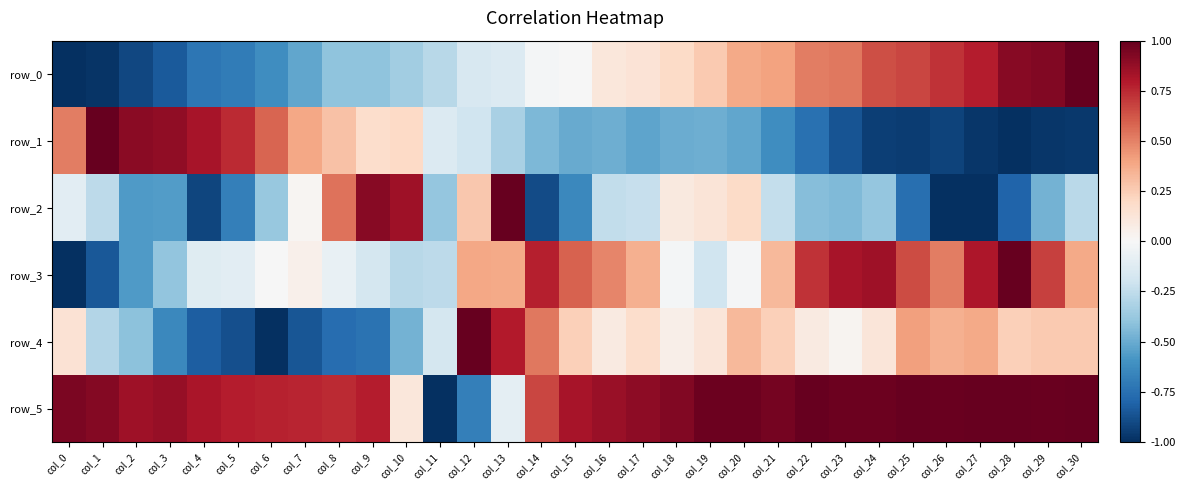

How many data points does each series have?

31